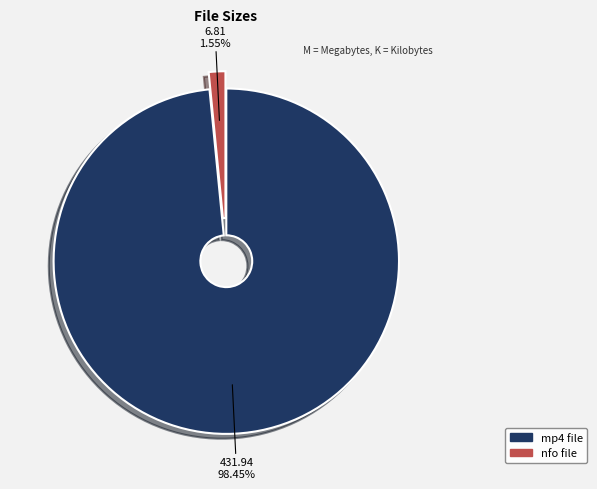

How many slices are in this pie chart?

2